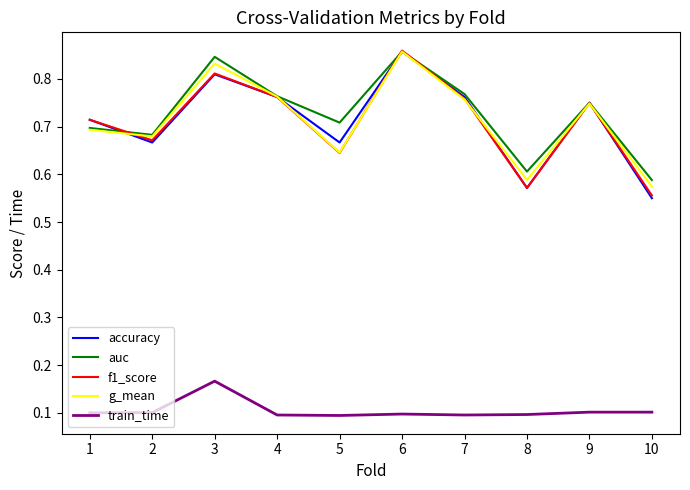

The value of f1_score at 1 is 0.4. True or false?

False